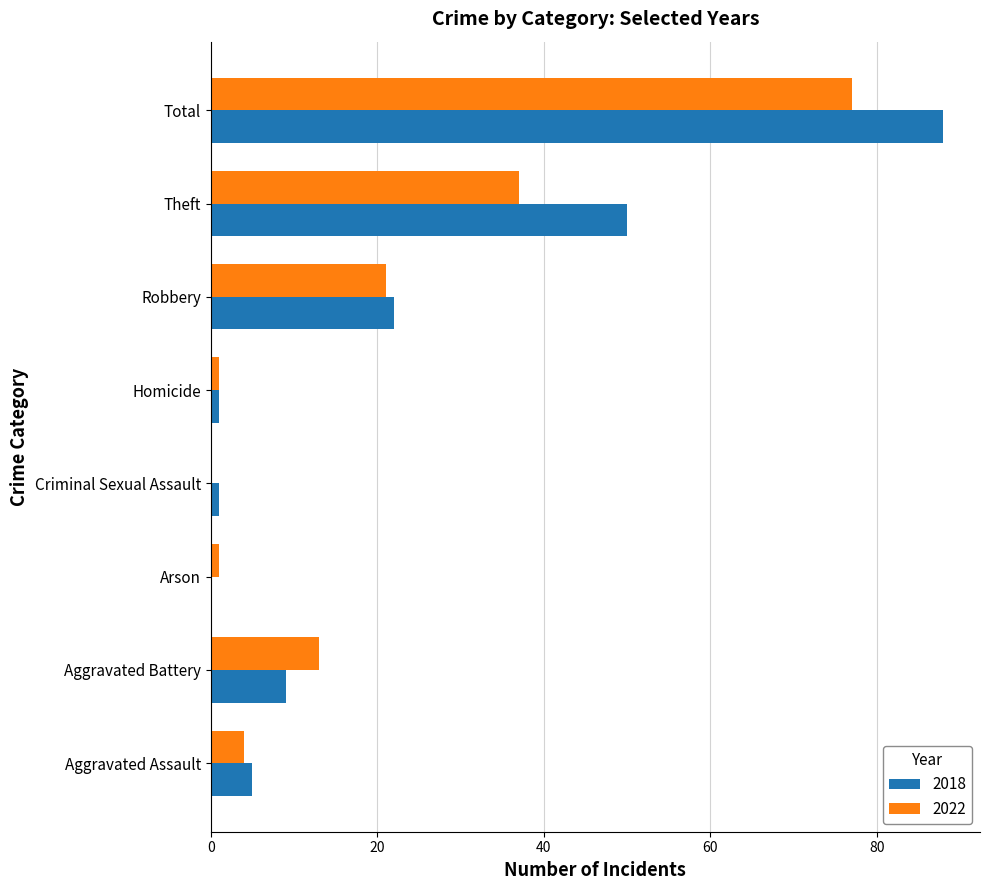

At which label is 2022 closest to 38?

Theft